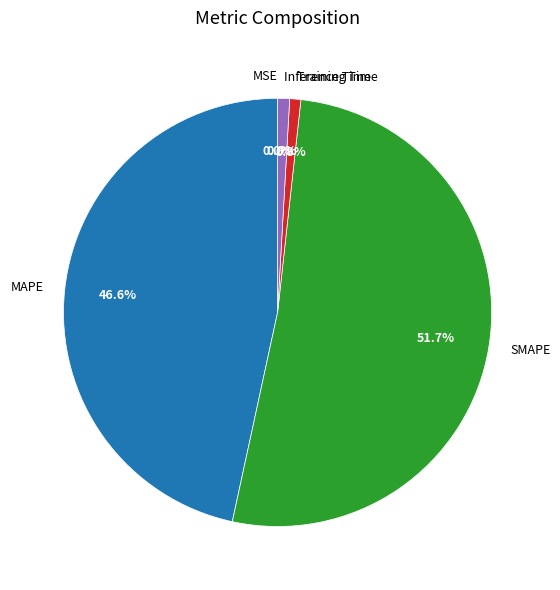

What is the ratio of the value at SMAPE to the value at MAPE?

1.1